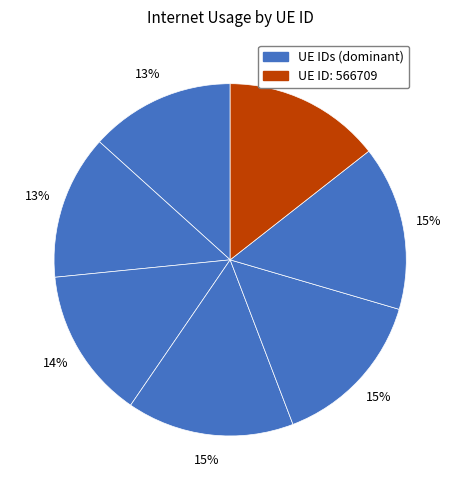

Is there any slice that represents more than half of the pie?

No